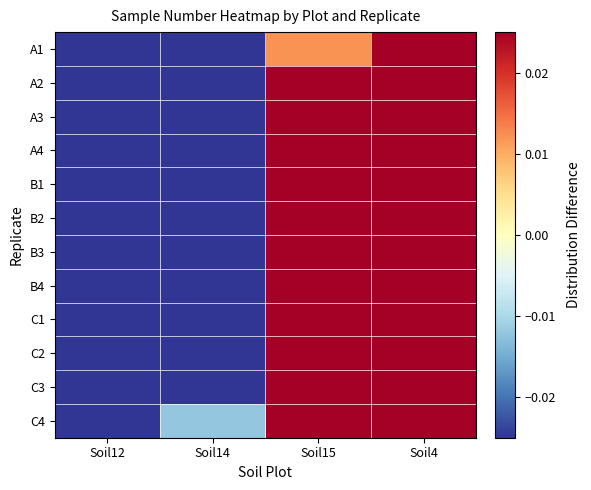

Rank the series at Soil4 from lowest to highest value.

A1, A2, A3, A4, B1, B2, B3, B4, C1, C2, C3, C4